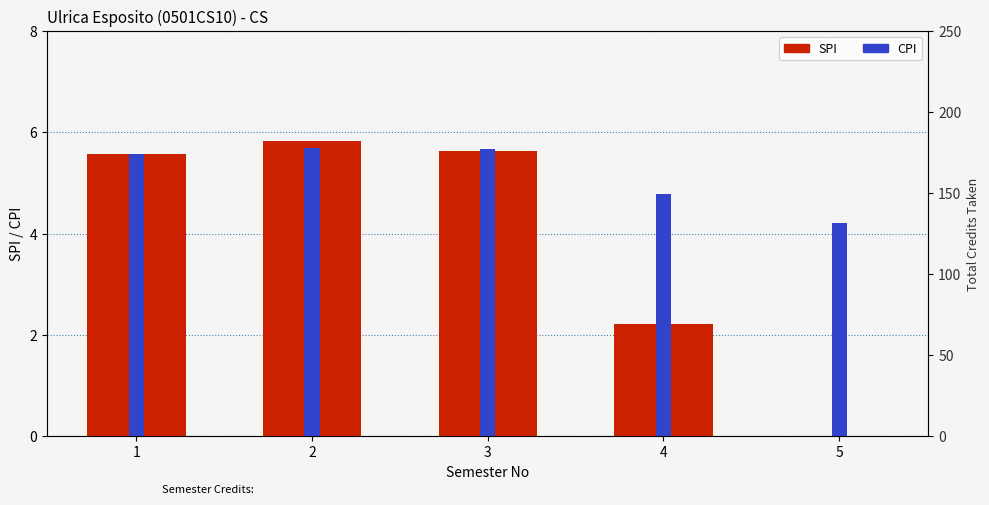

The value of SPI at 5 is 0.0. True or false?

True